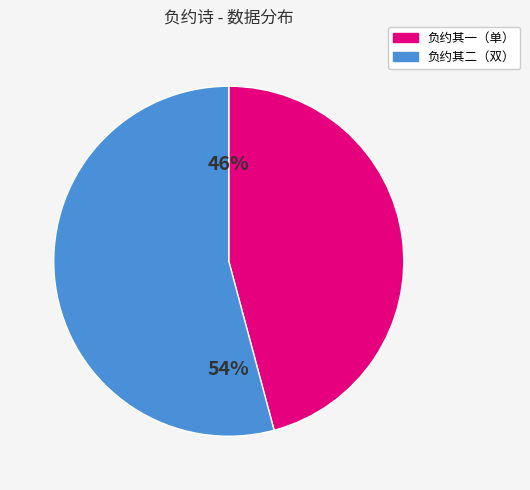

How many segments does this pie chart have?

2